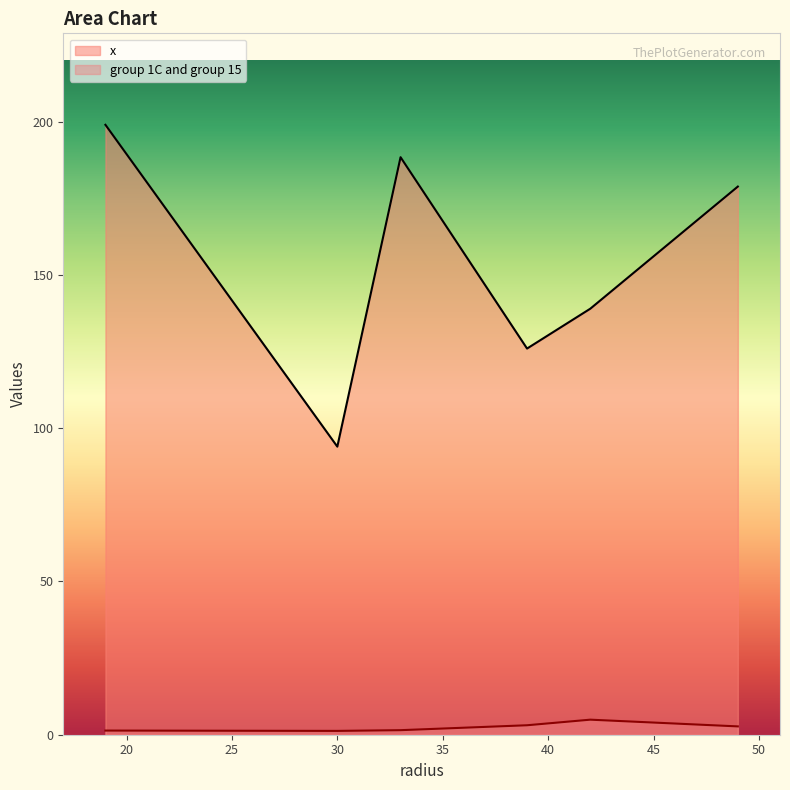

Which series has the largest total across all categories?

x